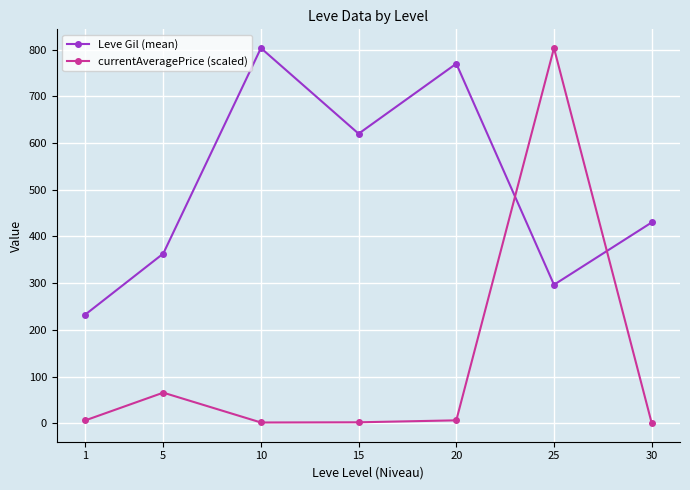

What is the value of the currentAveragePrice (scaled) point at the 1st from the left?

6.1